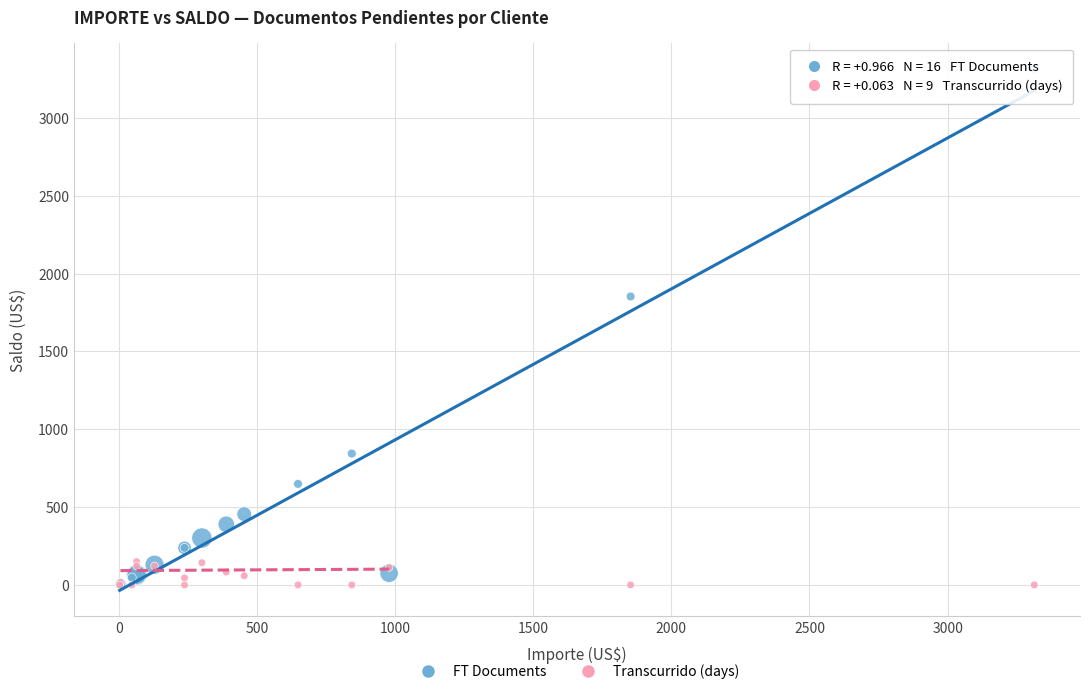

Which series contains the highest Y value?

FT Documents